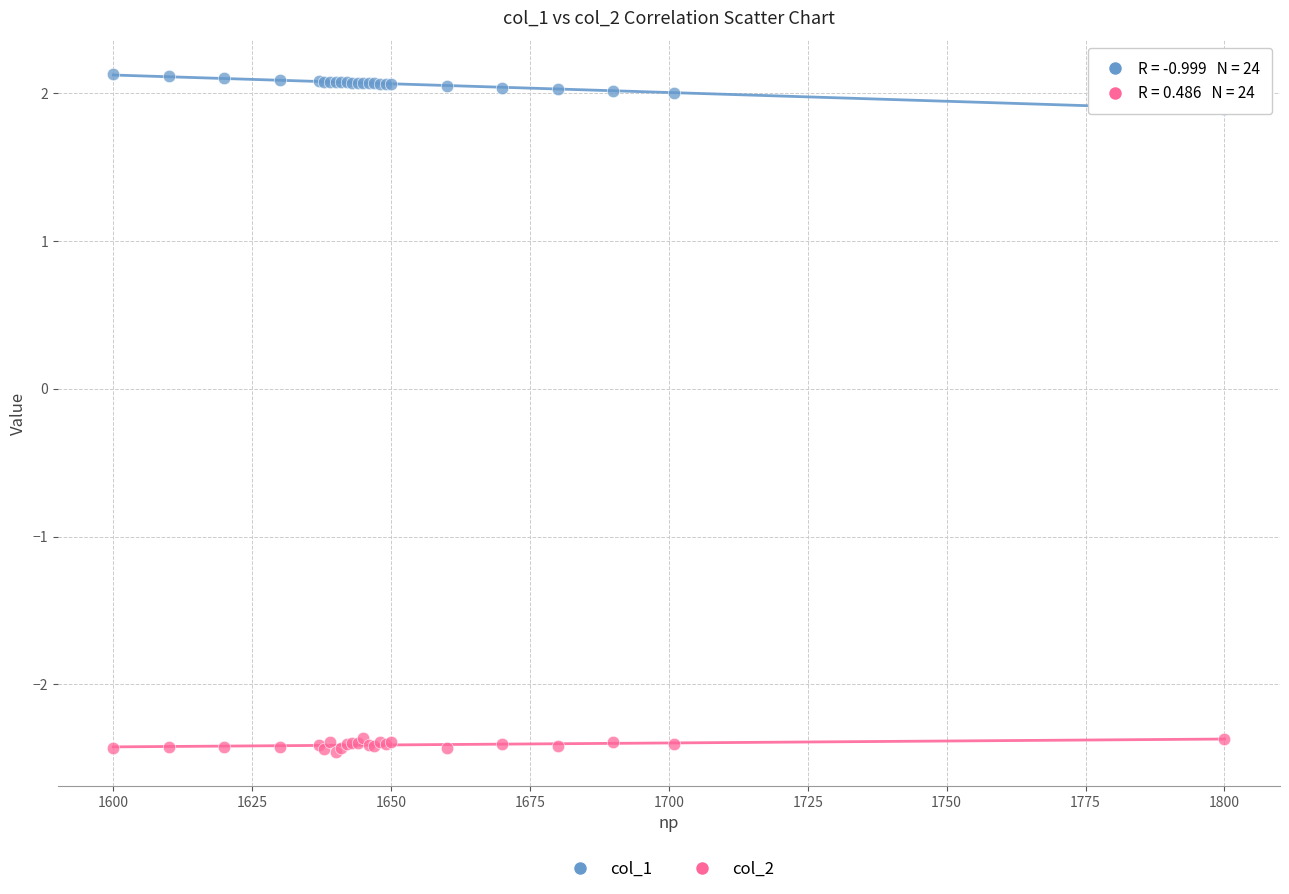

Which series reaches the minimum Y coordinate?

col_2